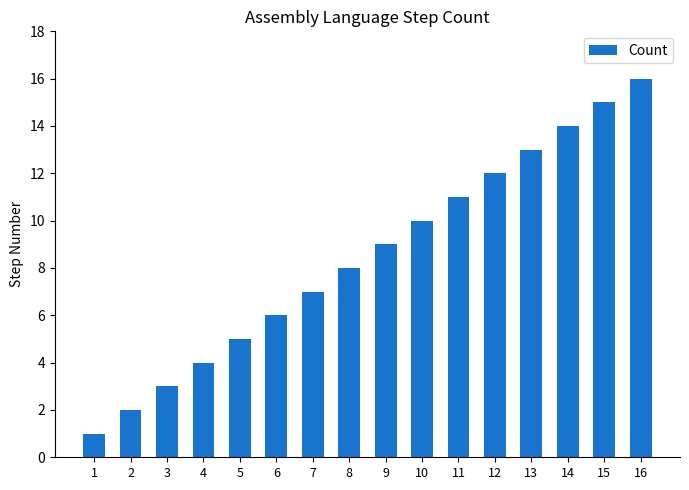

Reading left to right, extract all data points from this chart.

1	2	3	4	5	6	7	8	9	10	11	12	13	14	15	16